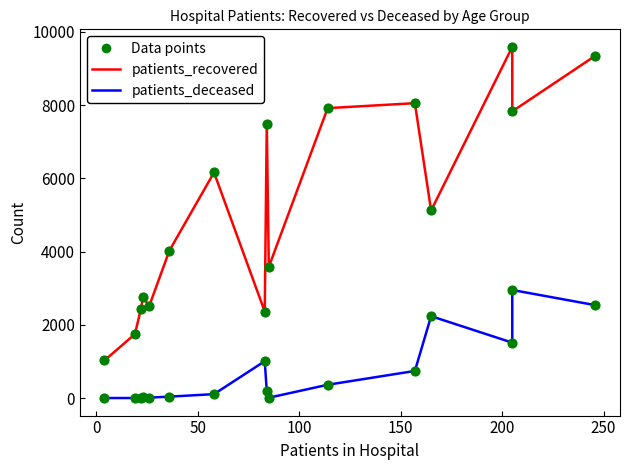

Which series reaches the maximum Y coordinate?

patients_recovered